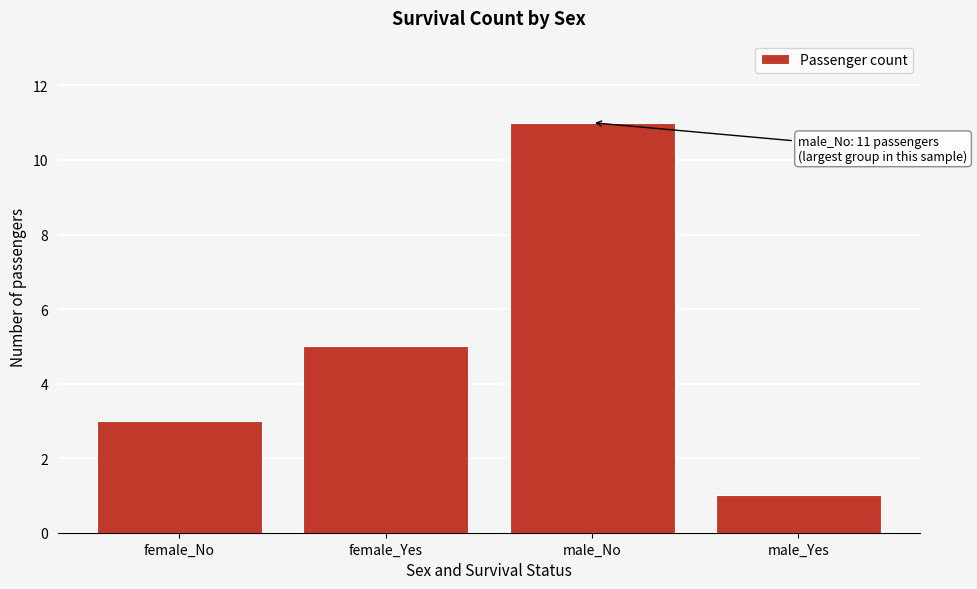

Reading left to right, extract all data points from this chart.

female_No=3	female_Yes=5	male_No=11	male_Yes=1